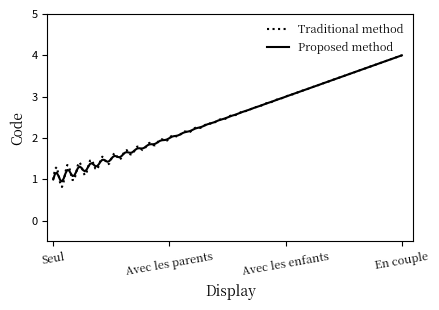

True or false: Proposed method and Traditional method intersect in this chart.

True